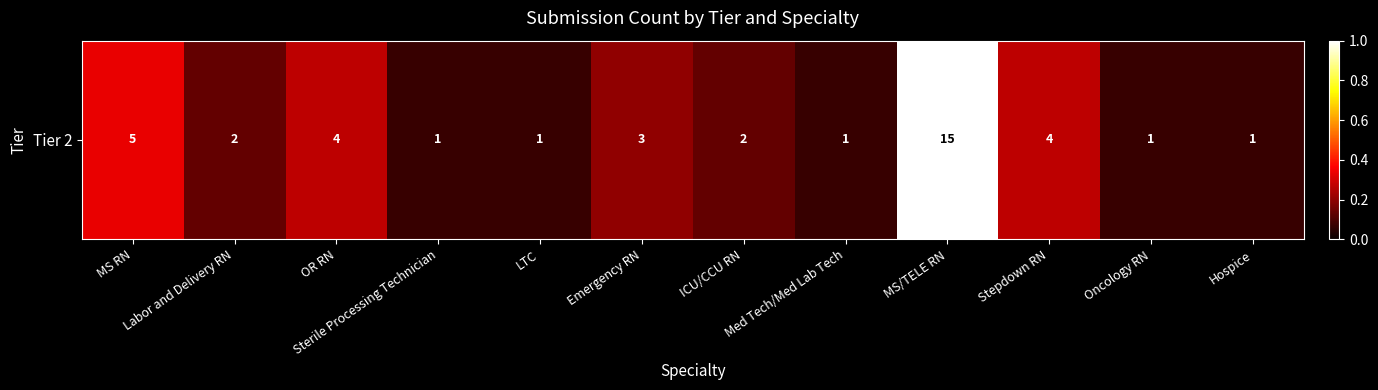

List the labels in order of value, smallest first.

Sterile Processing Technician, LTC, Med Tech/Med Lab Tech, Oncology RN, Hospice, Labor and Delivery RN, ICU/CCU RN, Emergency RN, OR RN, Stepdown RN, MS RN, MS/TELE RN